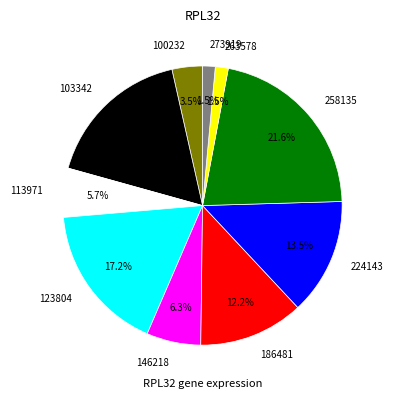

How much of the chart is everything except 103342?

82.8%